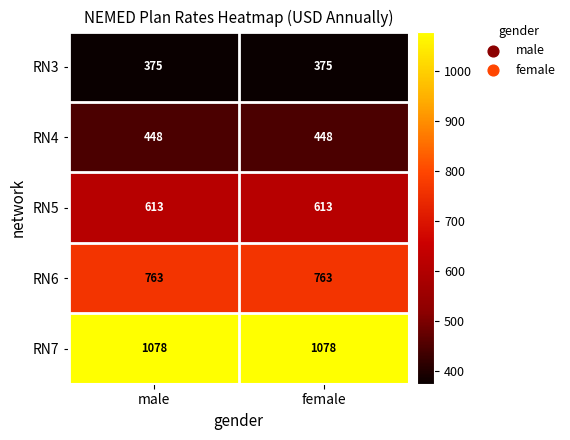

Which series has the largest total across all categories?

RN7